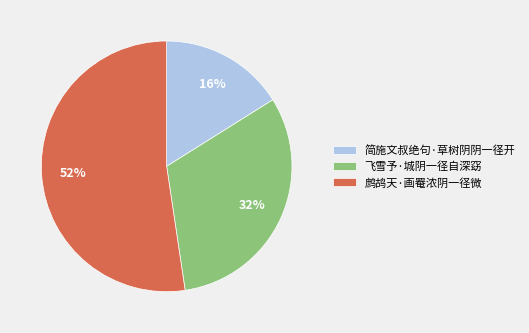

To the nearest percent, what percentage of the pie is 鹧鸪天·画罨浓阴一径微?

52%